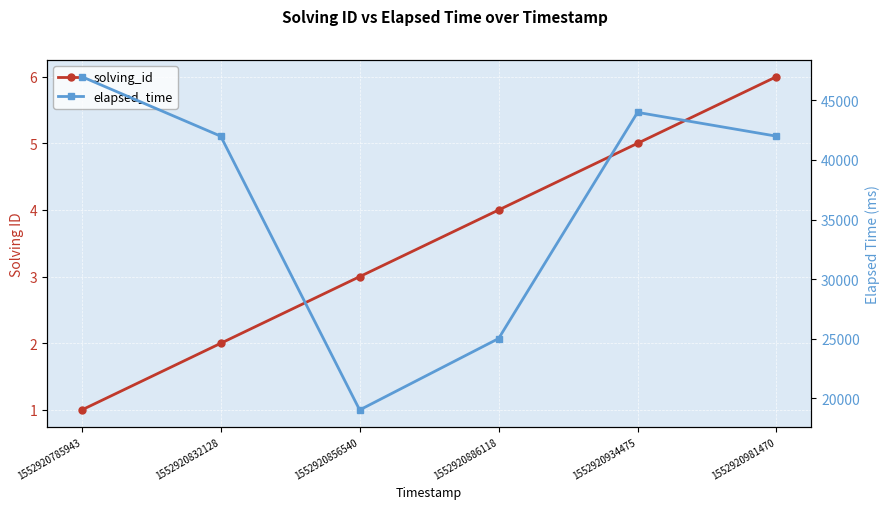

Reading left to right, extract all data points from this chart.

solving_id: 1	2	3	4	5	6
elapsed_time: 47000	42000	19000	25000	44000	42000